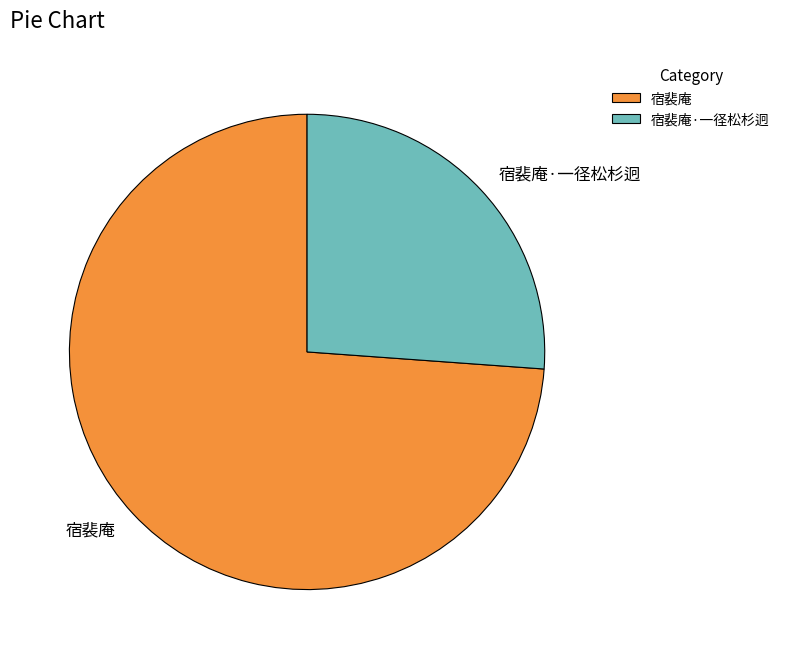

Which slice is the largest?

宿裴庵